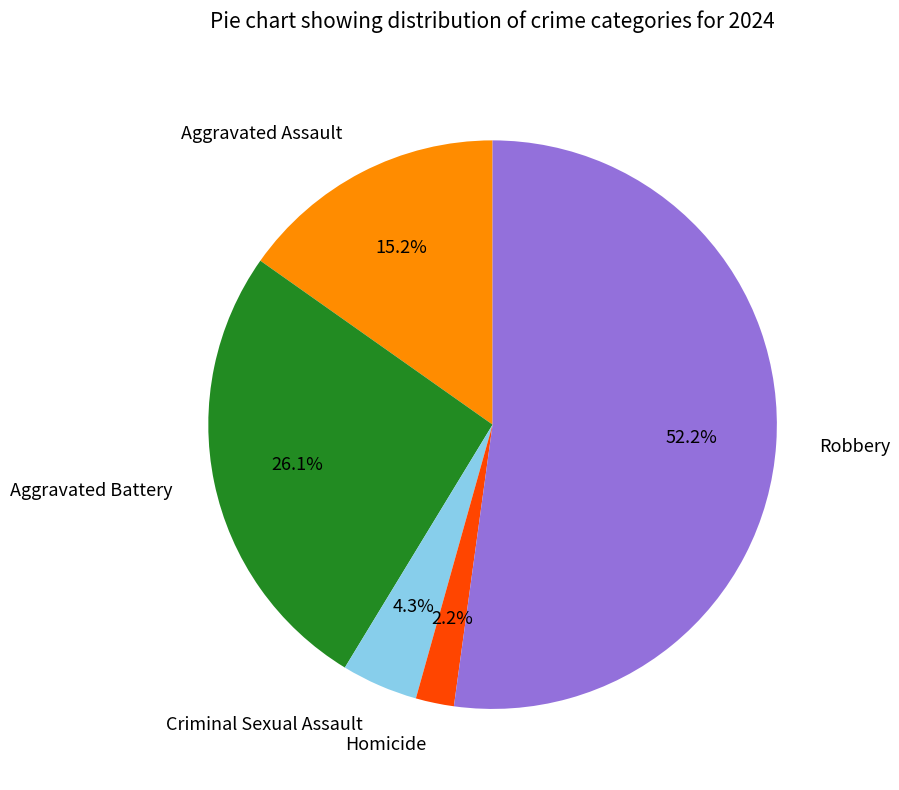

What is the majority slice?

Robbery